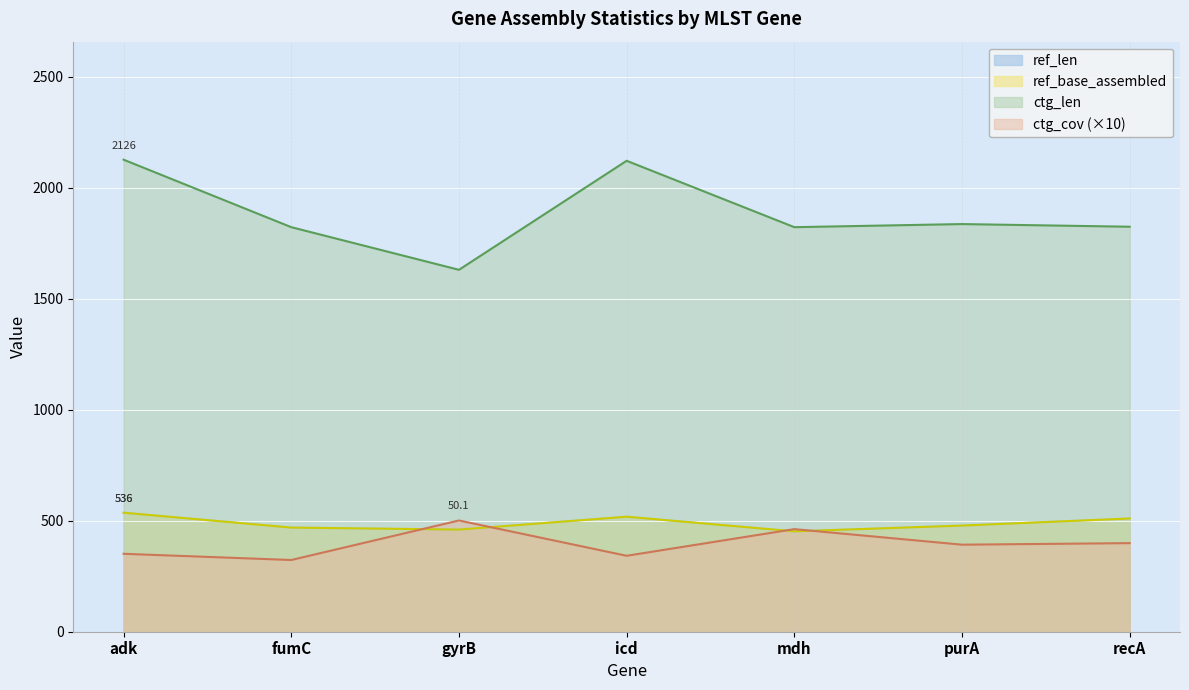

True or false: ctg_cov and ctg_len cross at least once.

False